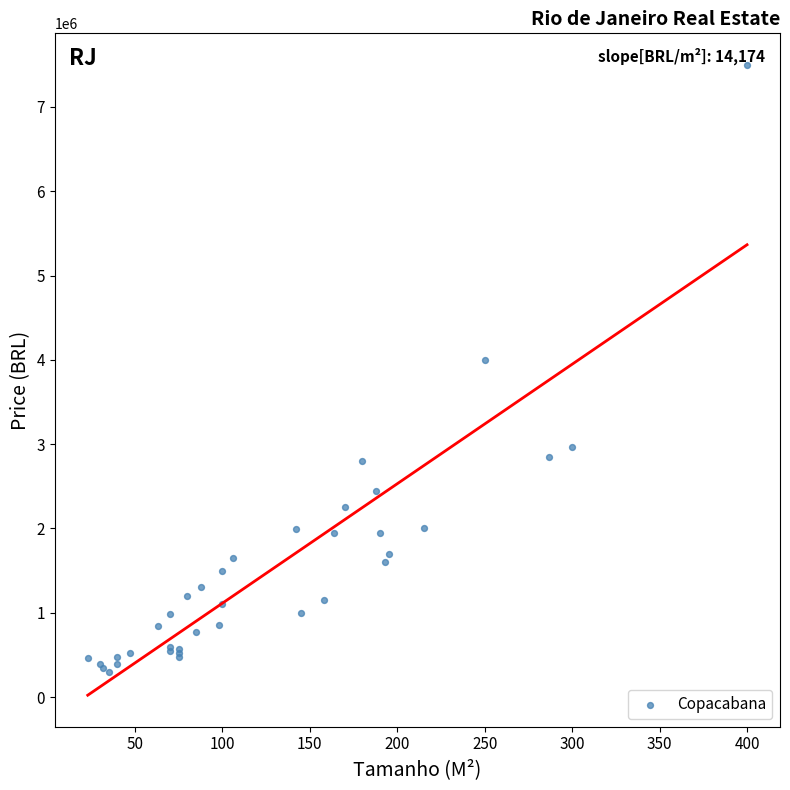

What Y value in the scatter plot is closest to 3900000?

4000000